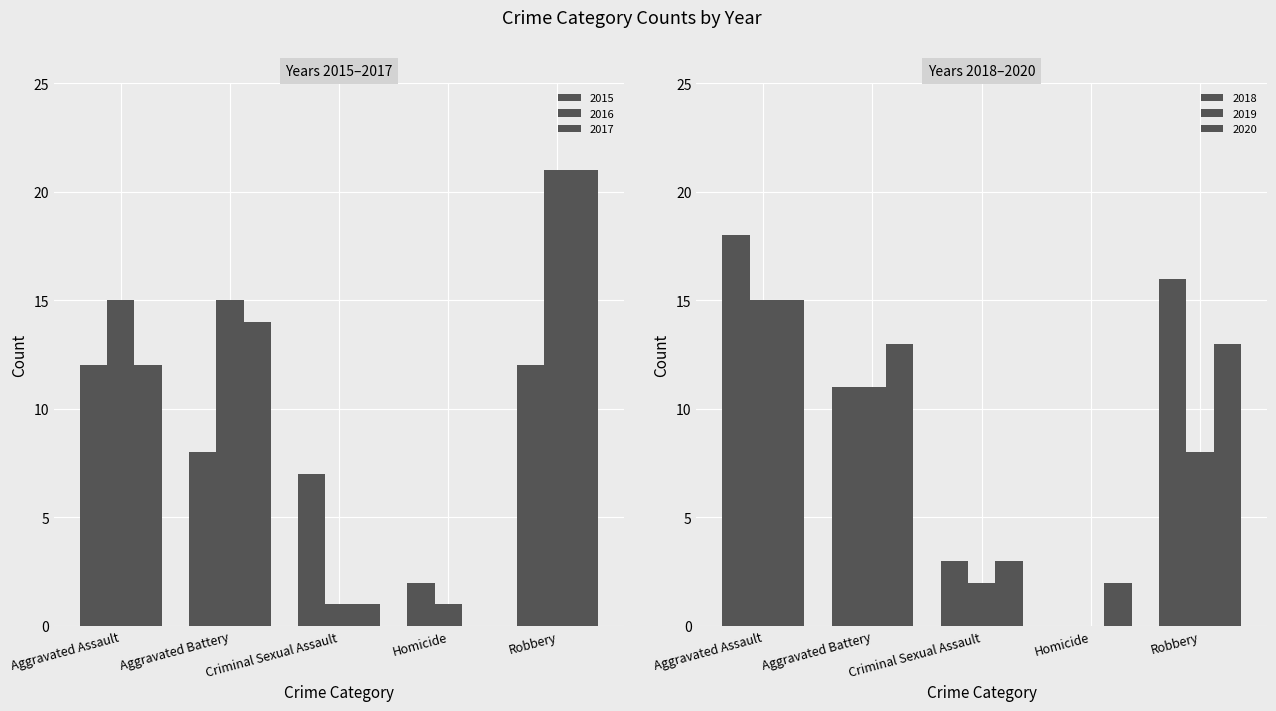

List the labels in order of 2020 value, smallest first.

Homicide, Criminal Sexual Assault, Aggravated Battery, Robbery, Aggravated Assault